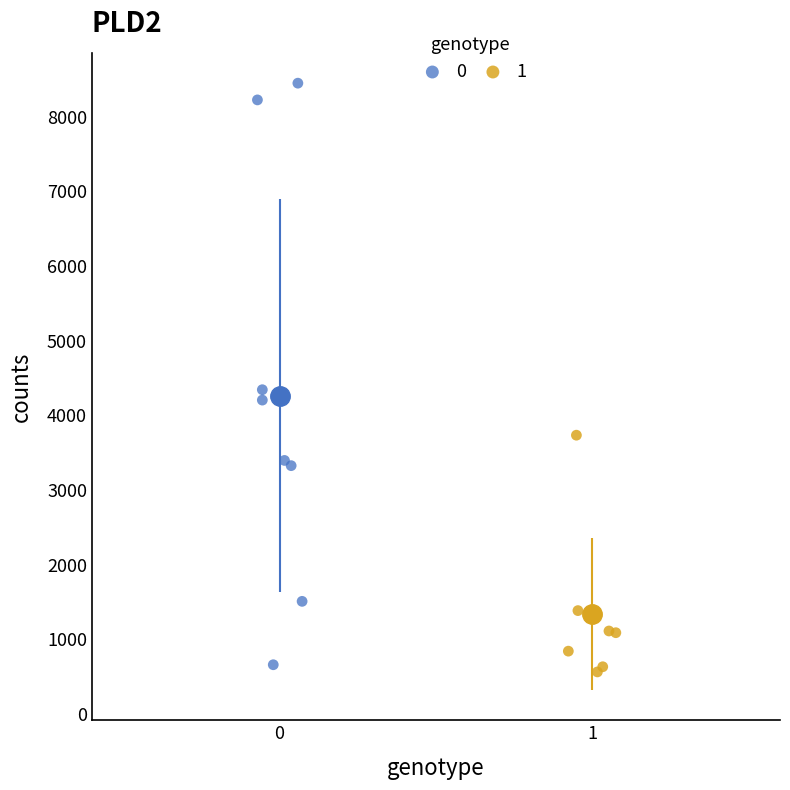

What are all the series names shown in the legend?

0, 1